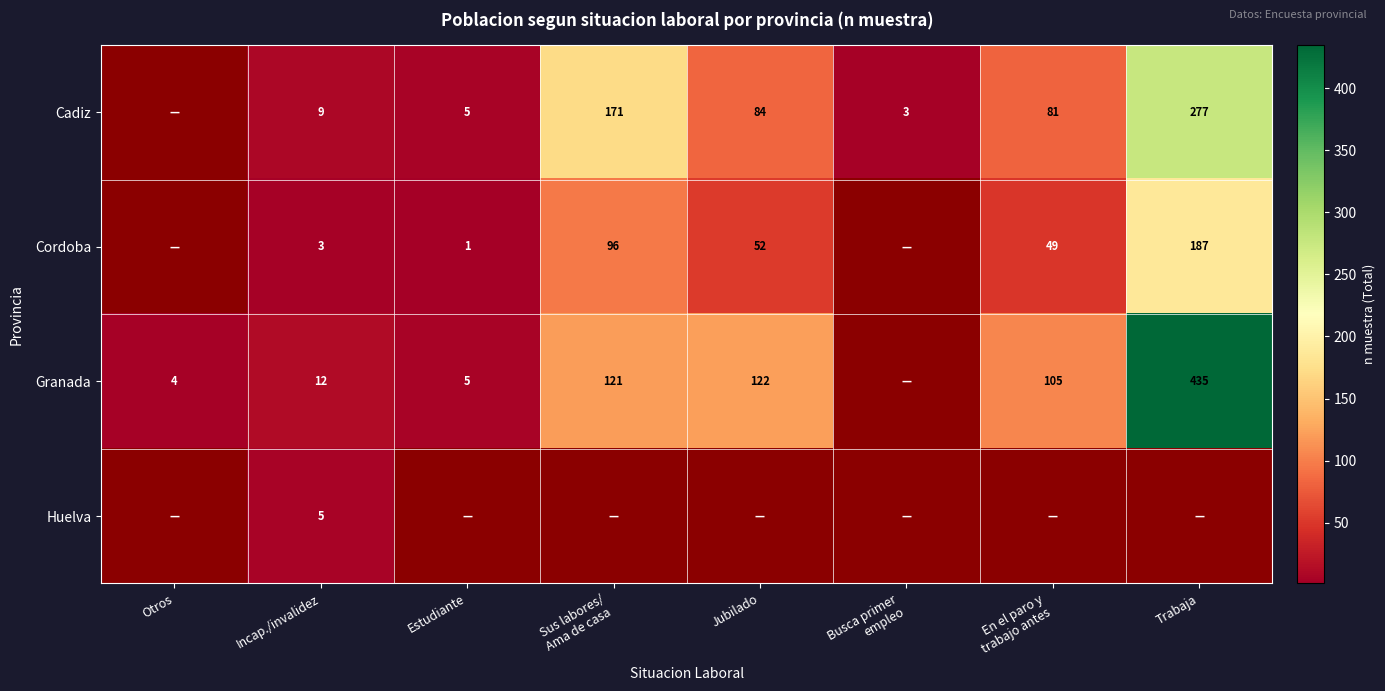

Which has a higher value, Sus labores/
Ama de casa or Jubilado?

Sus labores/
Ama de casa